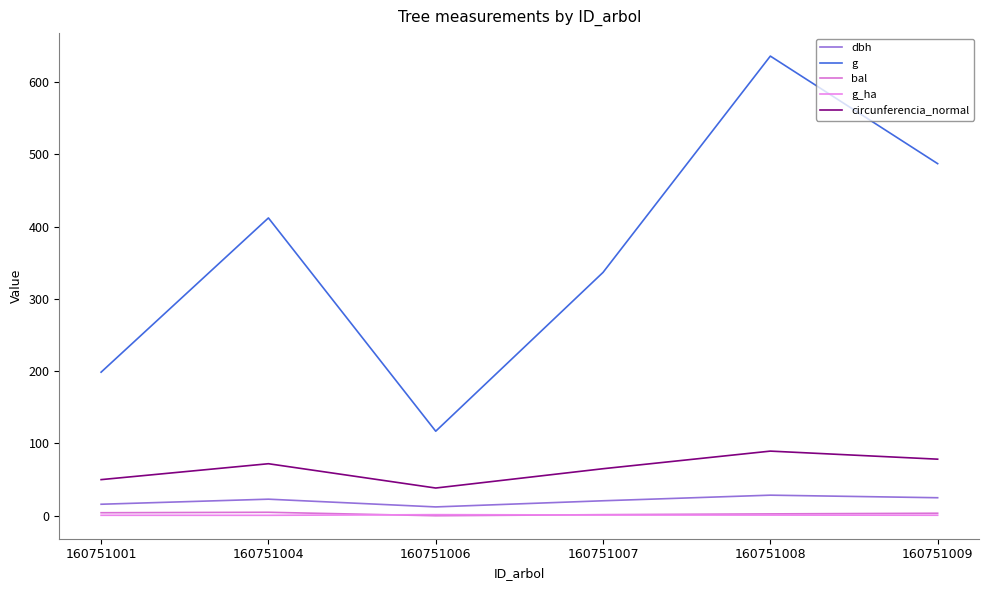

What is the highest value of the g_ha series?

1.5